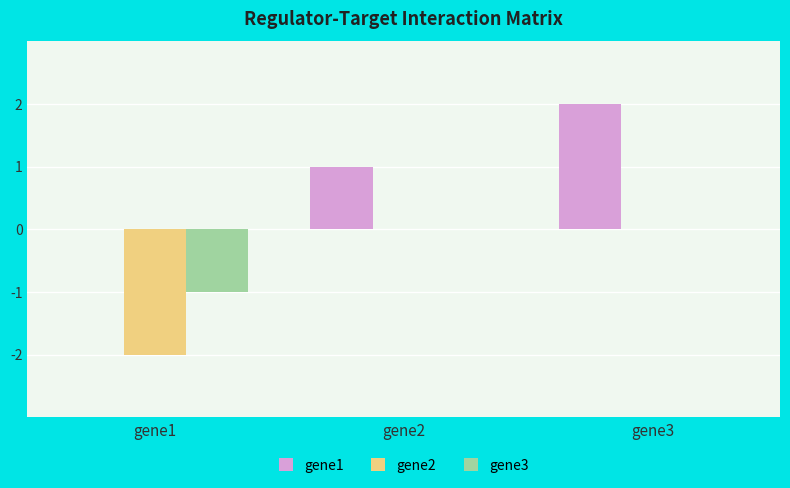

Reading left to right, what are all the values shown in this chart?

gene1: gene1=0	gene2=1	gene3=2
gene2: gene1=-2	gene2=0	gene3=0
gene3: gene1=-1	gene2=0	gene3=0